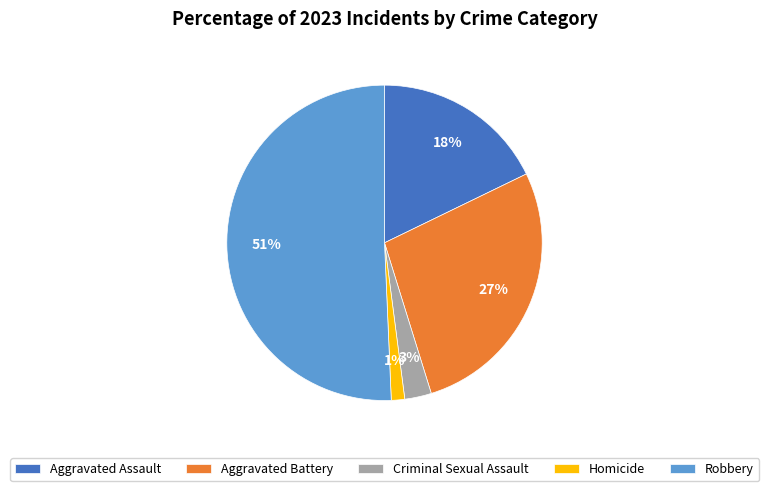

What is the majority slice?

Robbery